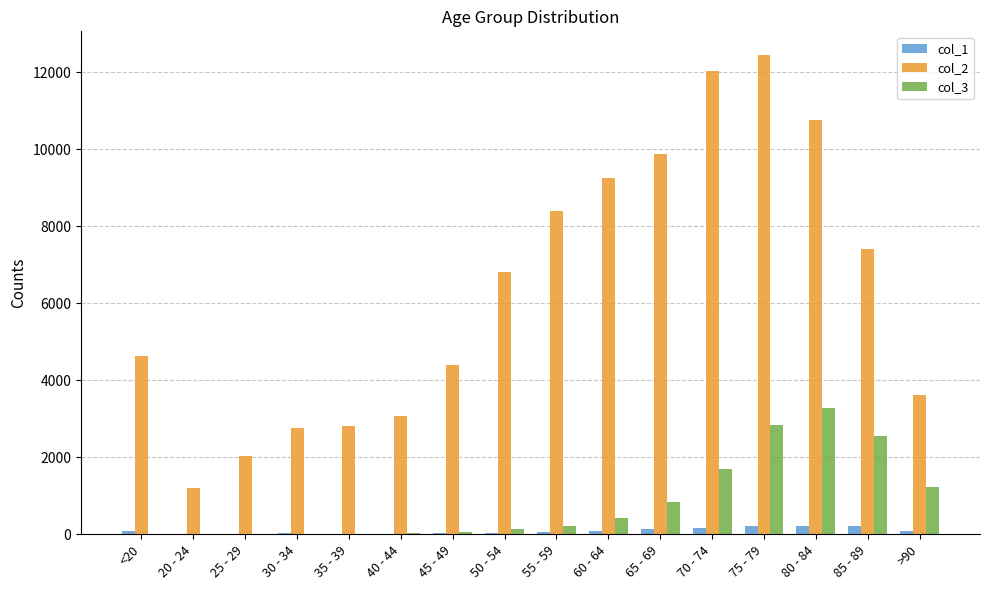

Is the value of col_2 at 25 - 29 greater than the value of col_3 at 35 - 39?

Yes